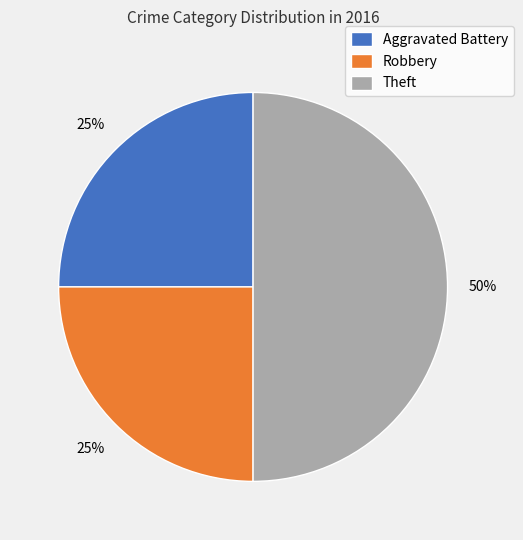

To the nearest percent, what is the combined percentage of Aggravated Battery and Theft?

75%